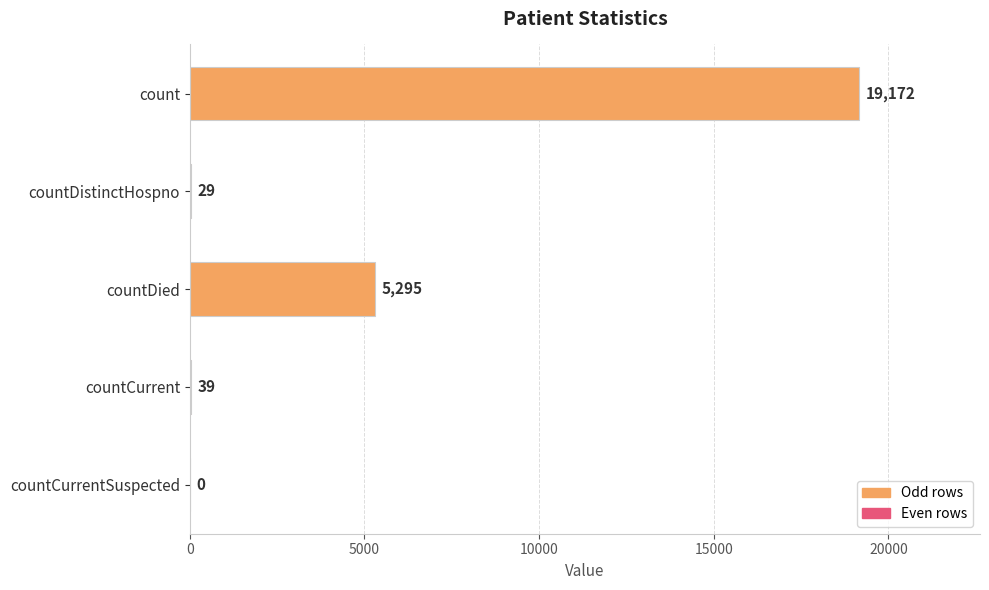

True or false: the data shows 5295 at countDied.

True